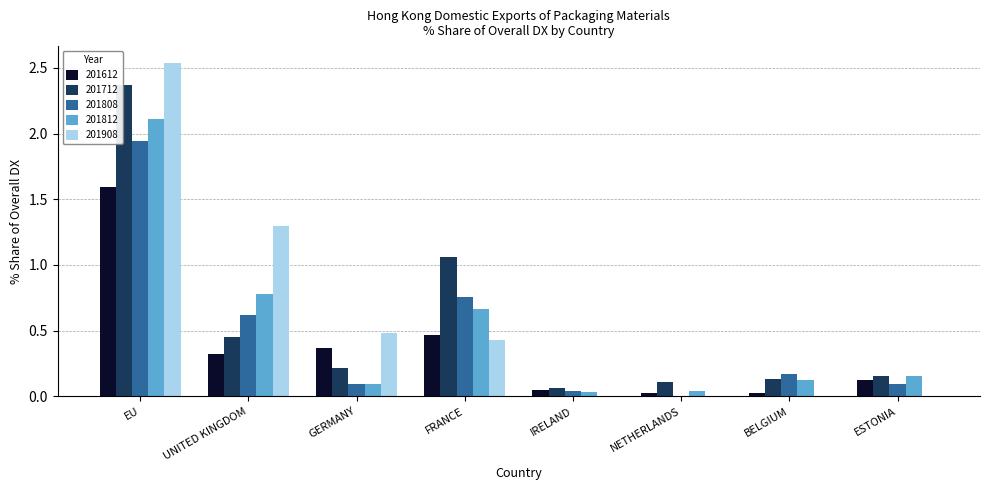

Is the value of 201812 at FRANCE greater than the value of 201808 at NETHERLANDS?

Yes